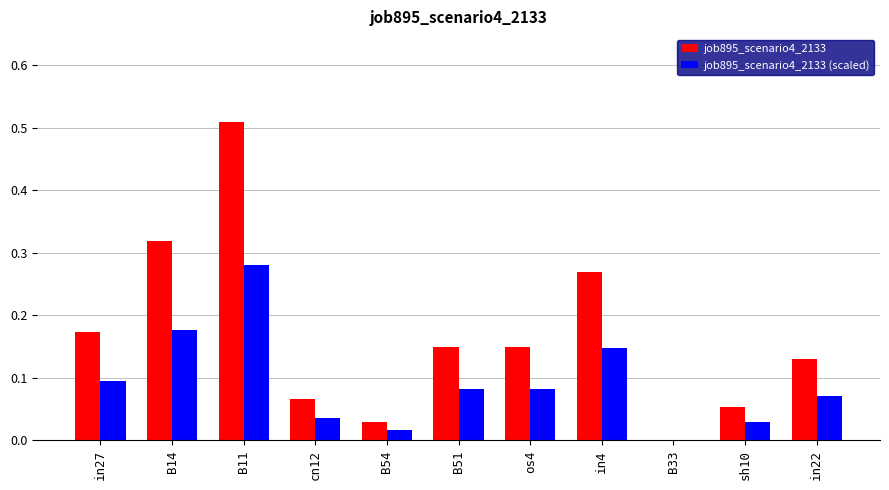

Which category has the highest value in the job895_scenario4_2133 series?

B11